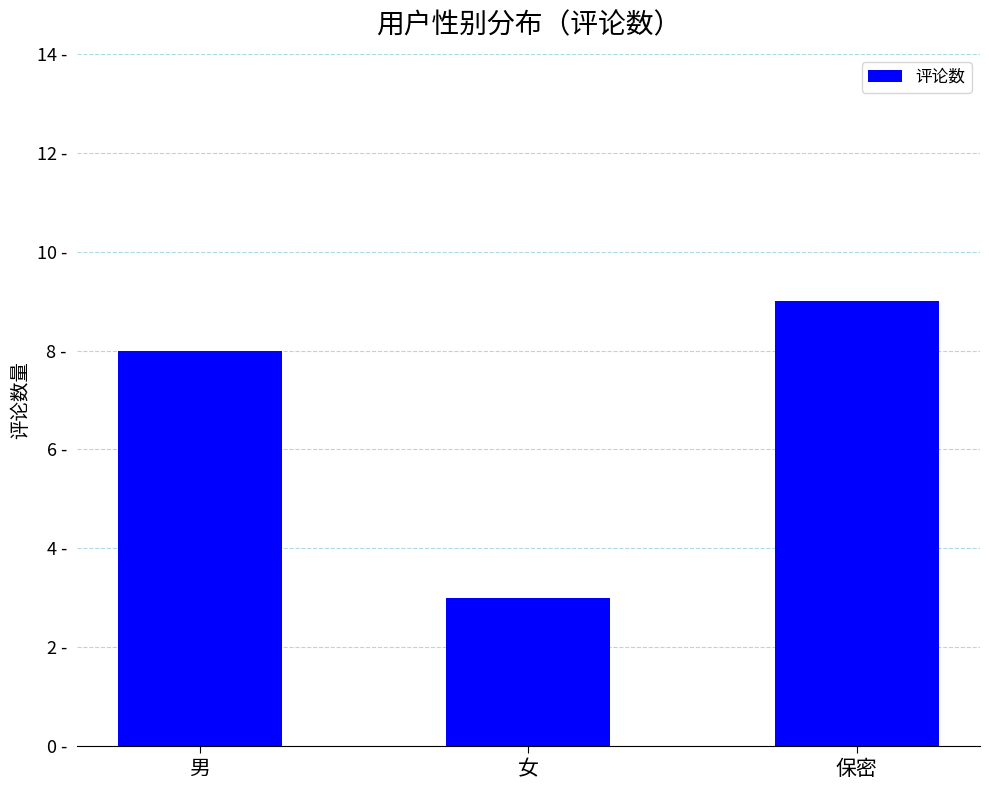

List the labels in order of value, smallest first.

女, 男, 保密